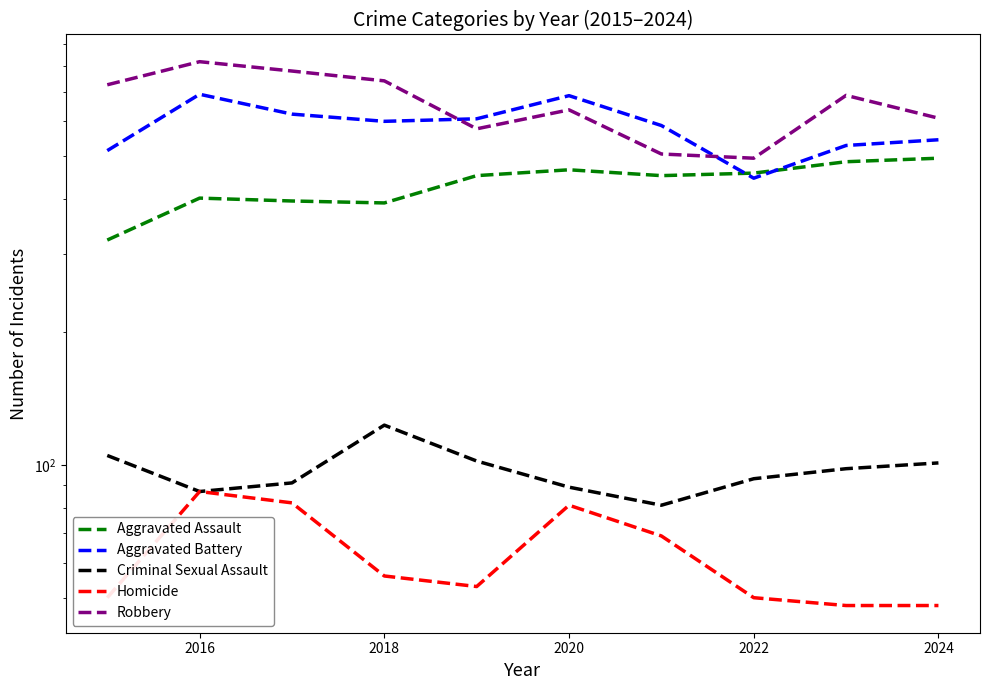

At which category does Aggravated Battery reach its first local peak?

2016